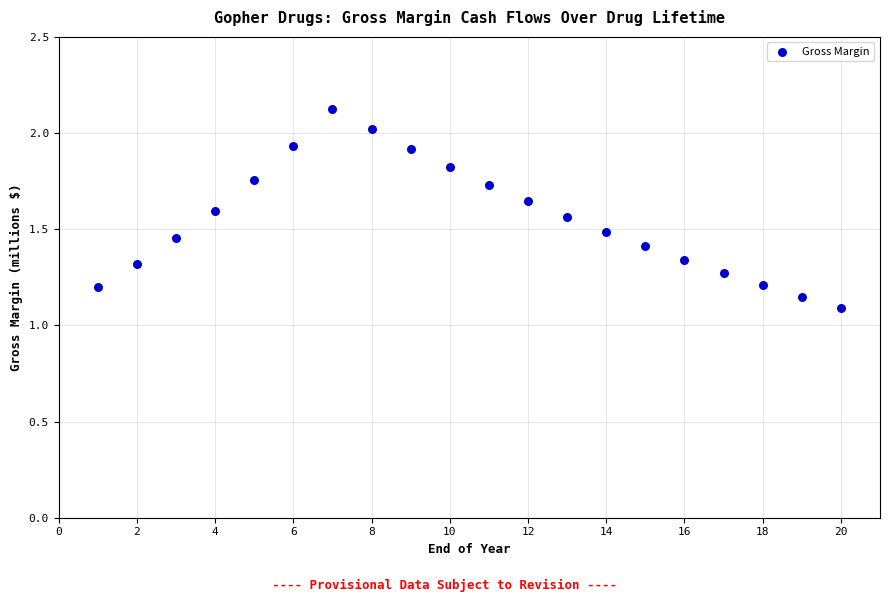

What is the range of X values (max minus min)?

19.0